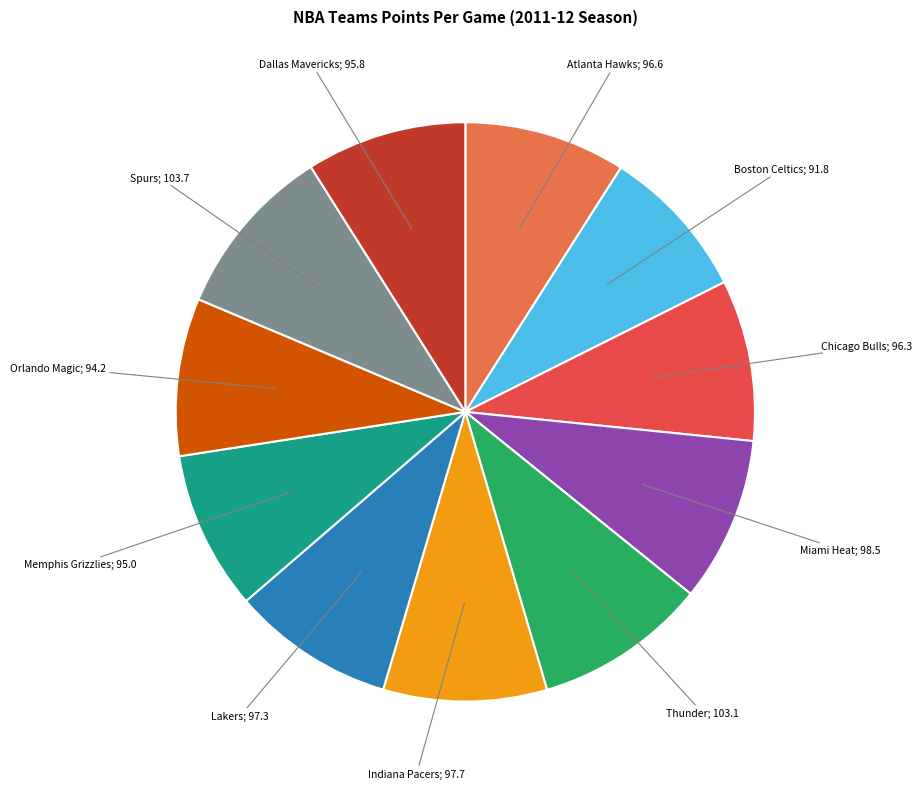

Is there a majority slice in this chart?

No